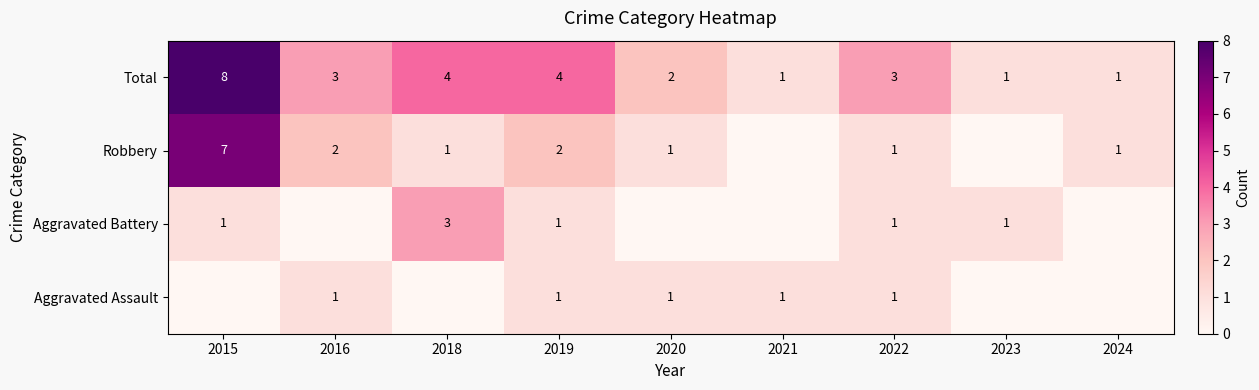

The Aggravated Assault series shows 1 at 2016. True or false?

True